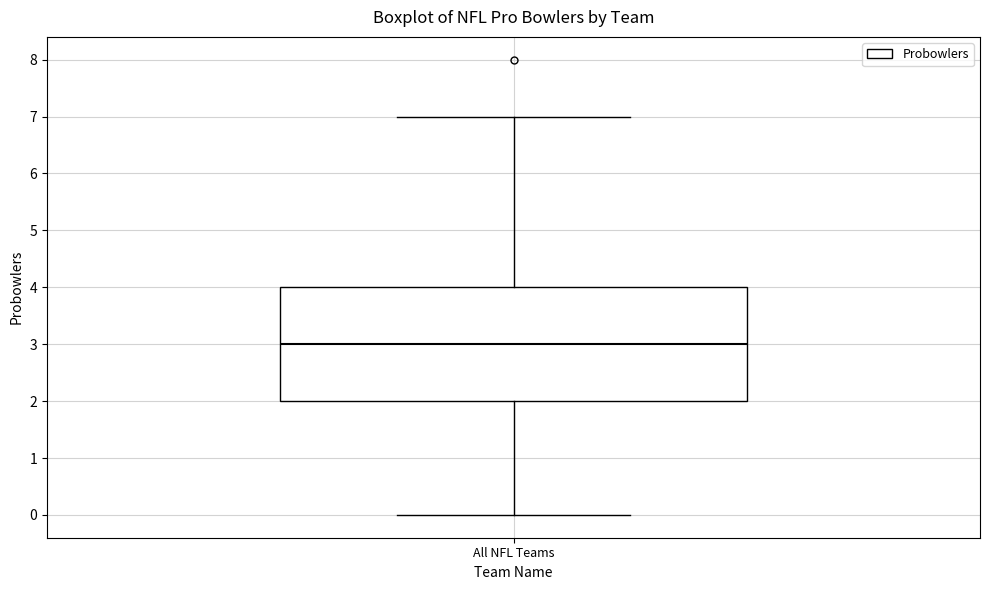

Read this box plot against the y-axis: the position of the median line, the range covered by the box, and the ends of both whiskers. The values are not printed on the chart, so give them approximately, as read against the axis.

median 3, box 2 to 4, whiskers 0 to 7